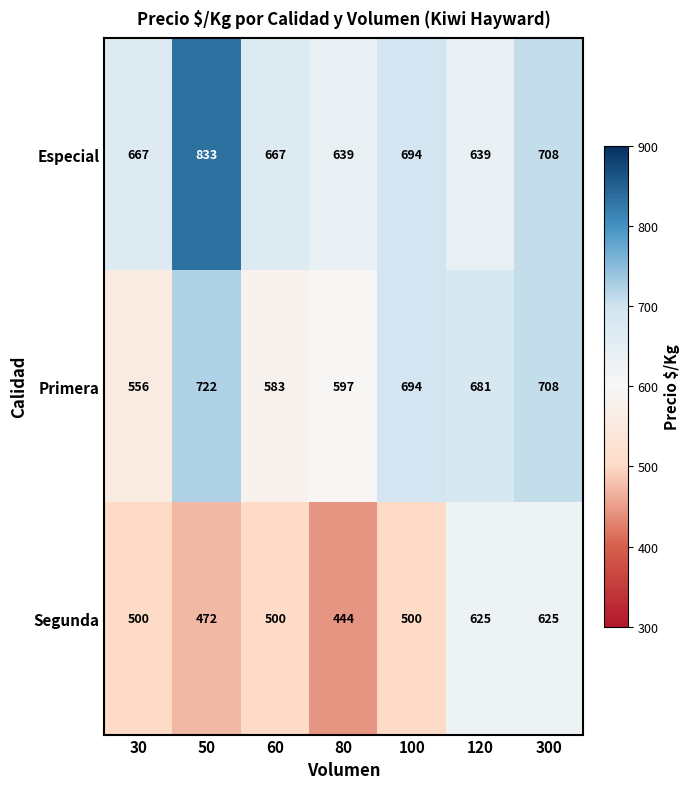

Read the Segunda value at 30.

500